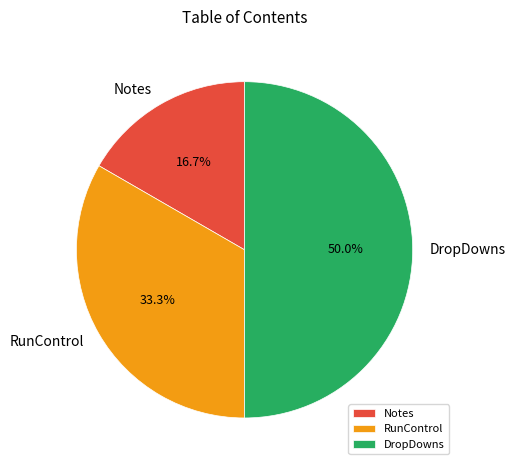

To the nearest percent, what is the difference between the largest and smallest slice percentages?

33%